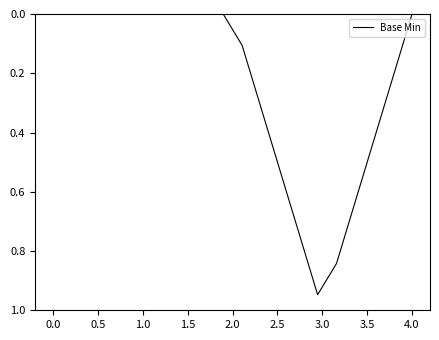

Does the chart have visible grid lines?

No